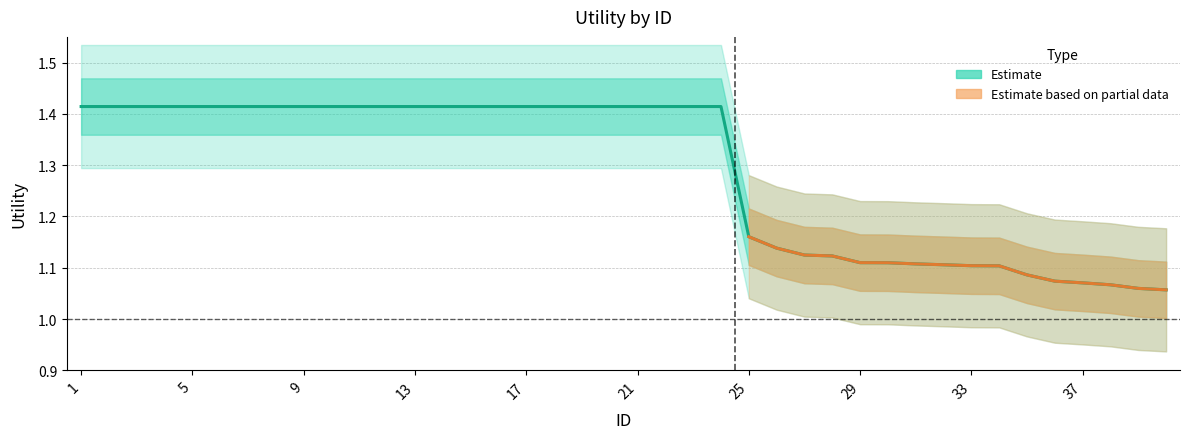

What is the difference between the maximum and minimum values?

0.4